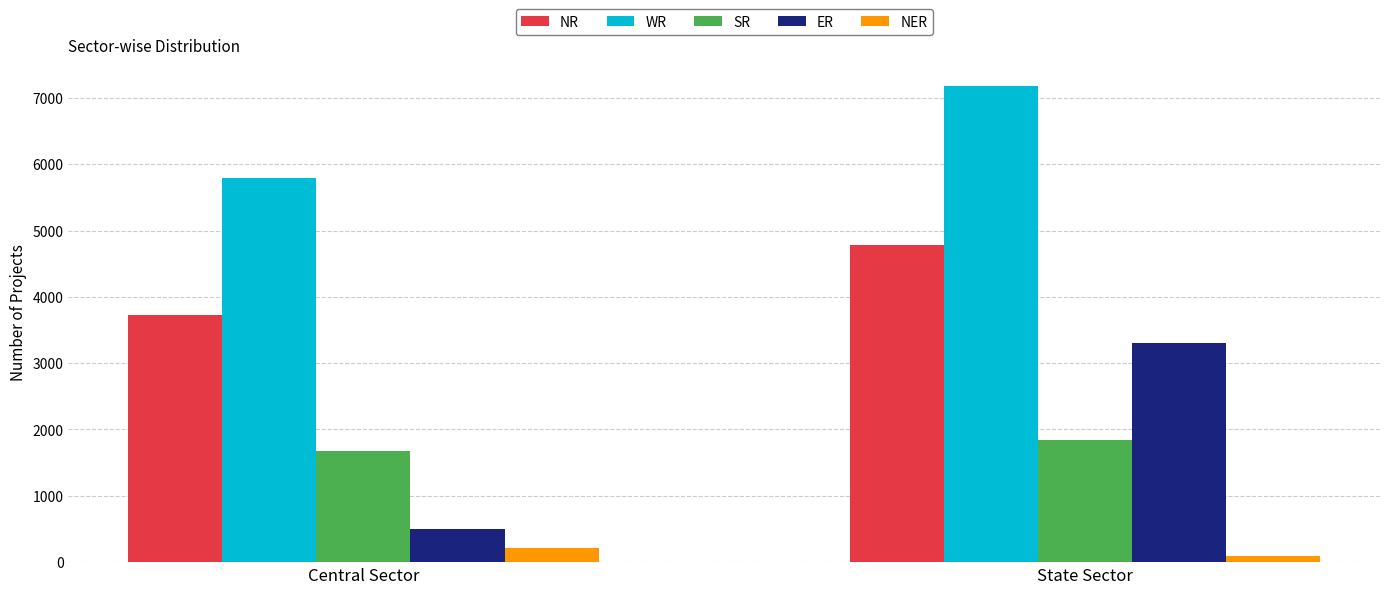

What is the greatest value displayed?

7175